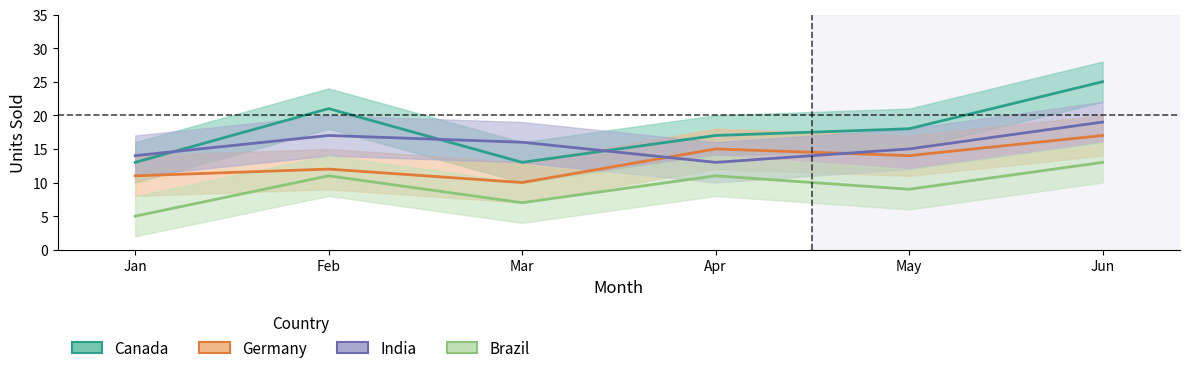

Does the chart display data point markers on the line(s)?

No